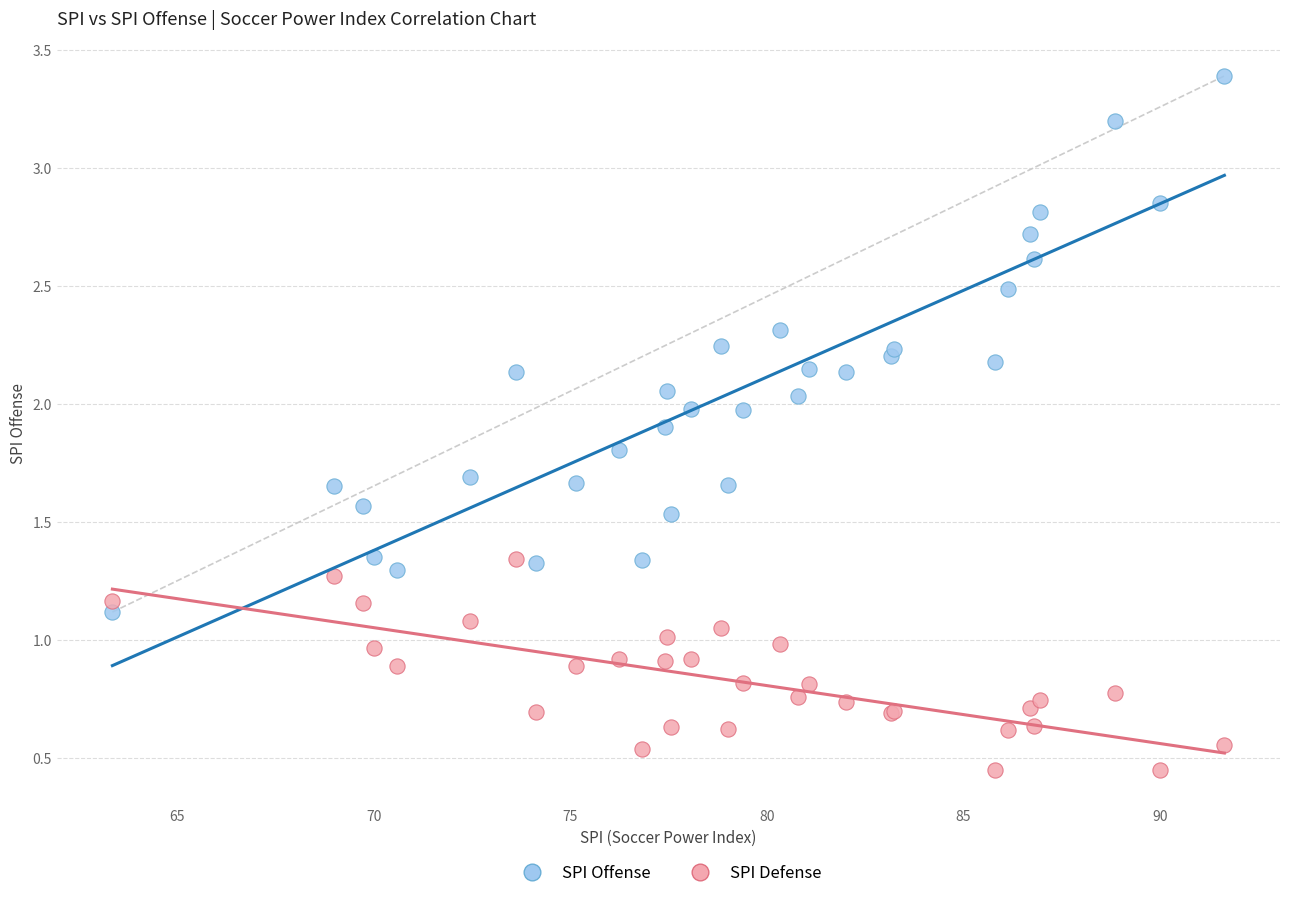

Which series has the largest Y range (max minus min)?

SPI Offense